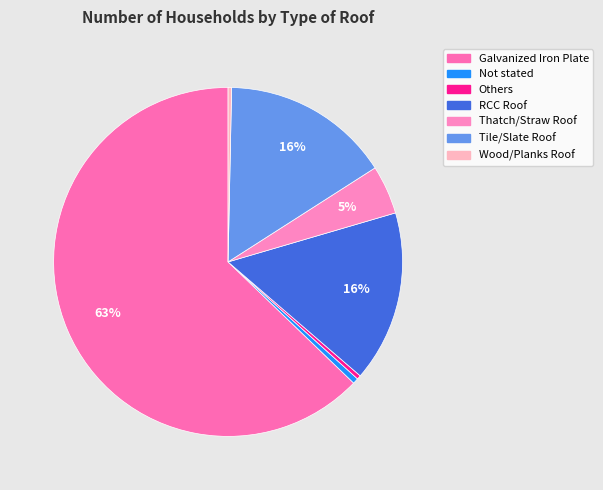

Is there a majority slice in this chart?

Yes